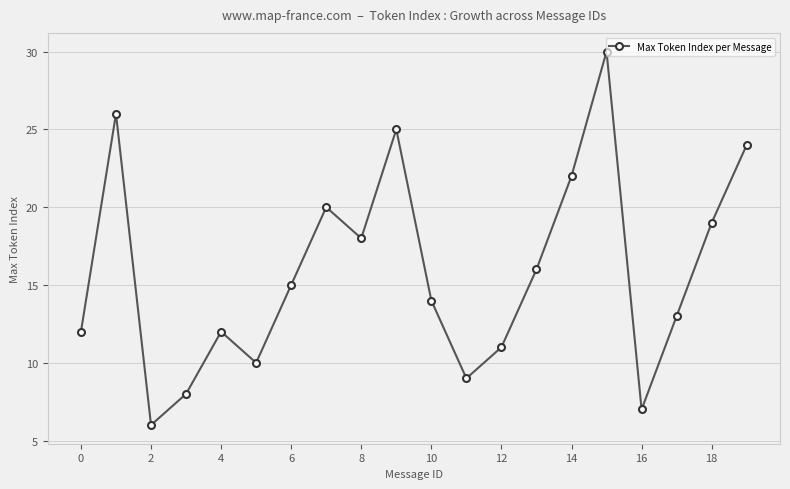

What is the difference between the second highest and second lowest values?

19